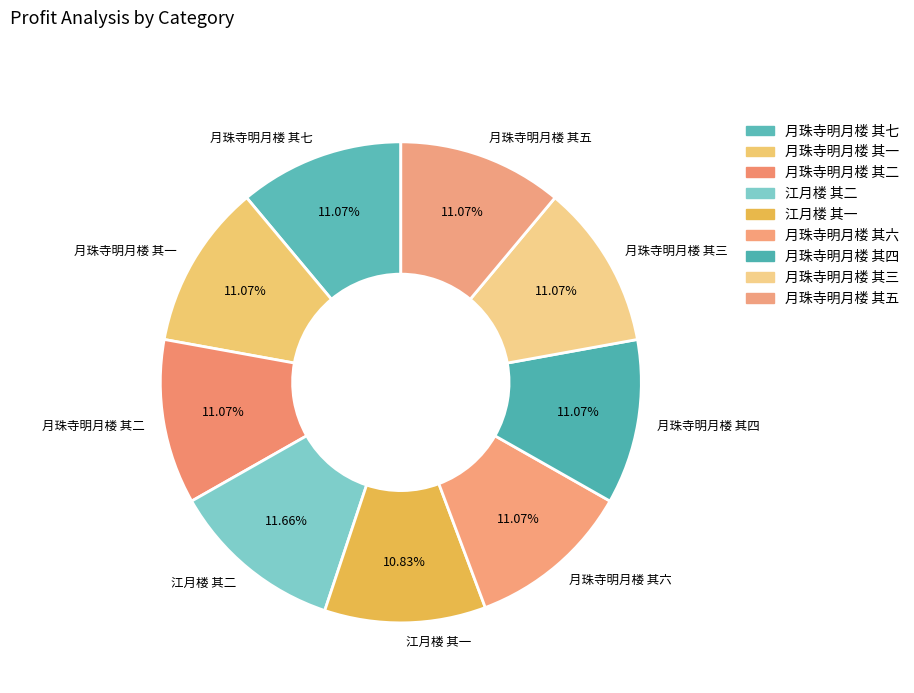

To the nearest percent, what is the combined percentage of 月珠寺明月楼 其三 and 月珠寺明月楼 其四?

22%